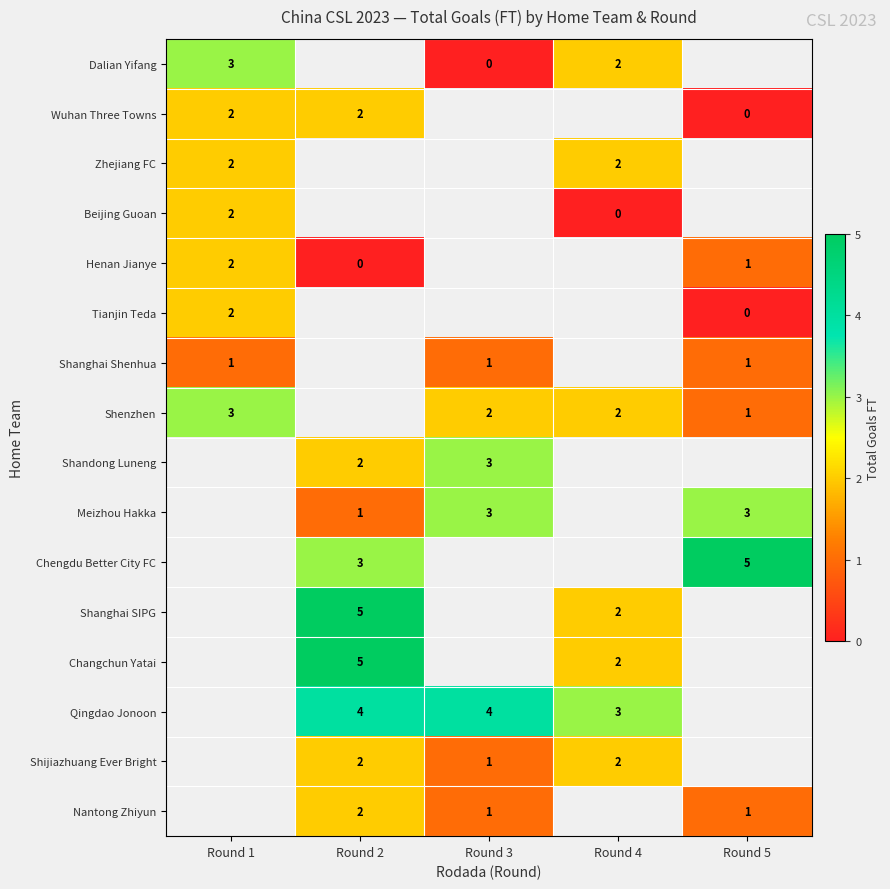

Is it true that Meizhou Hakka equals 0 at Round 2?

False